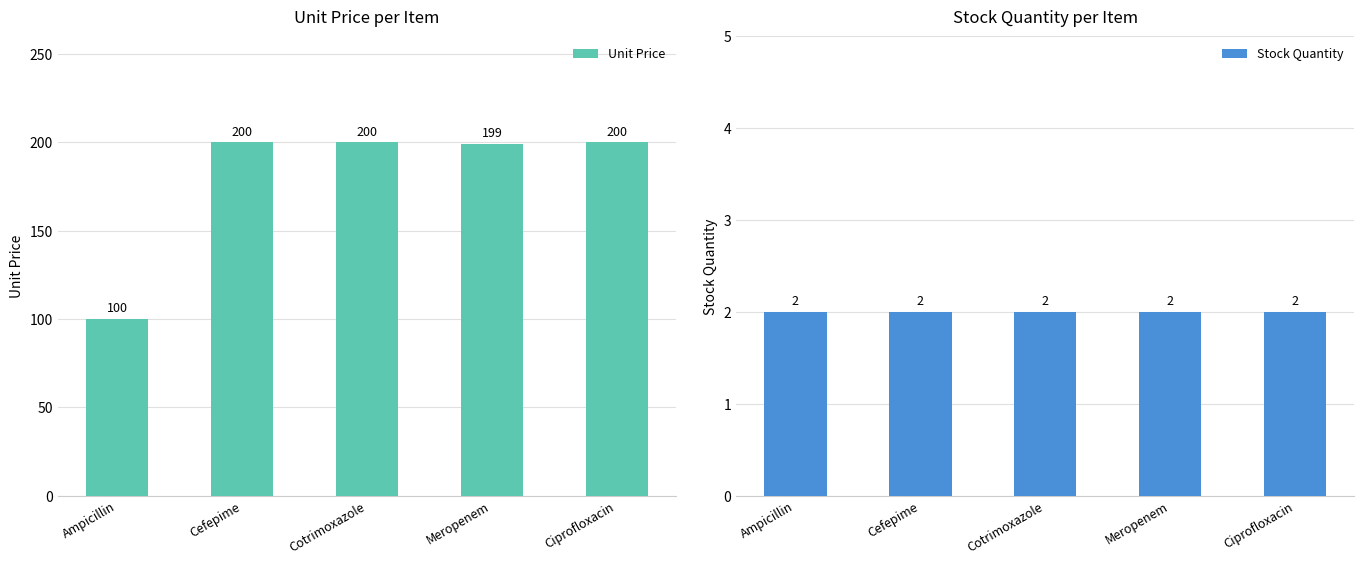

List the labels in order of Unit Price value, smallest first.

Ampicillin, Meropenem, Cefepime, Cotrimoxazole, Ciprofloxacin